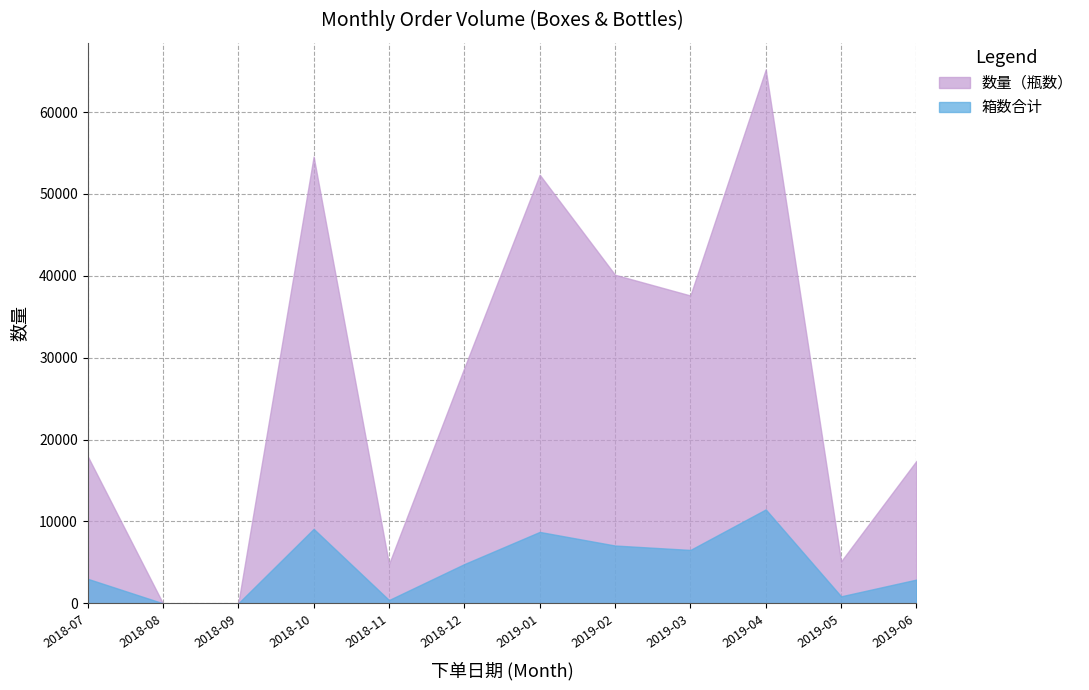

List the series in order of their peak value, lowest first.

箱数合计, 数量（瓶数）